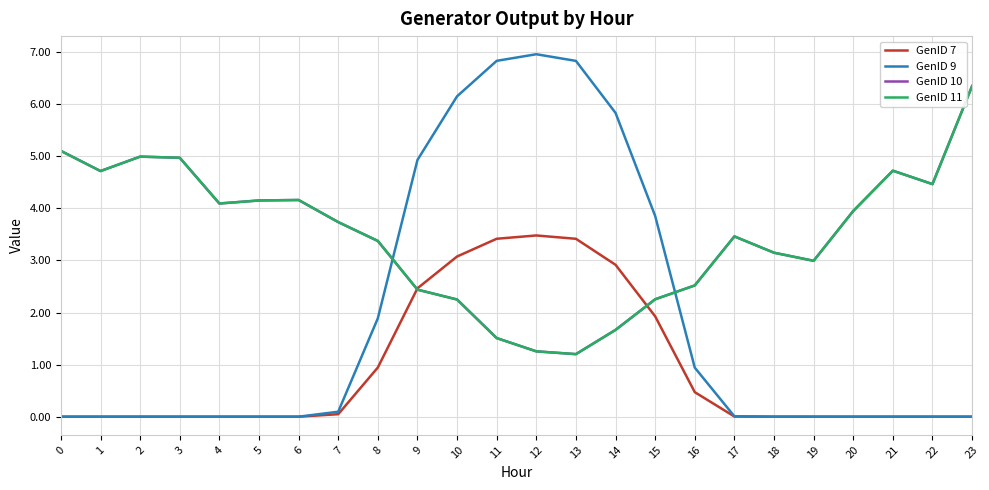

Is this an area chart (filled region under the line)?

No